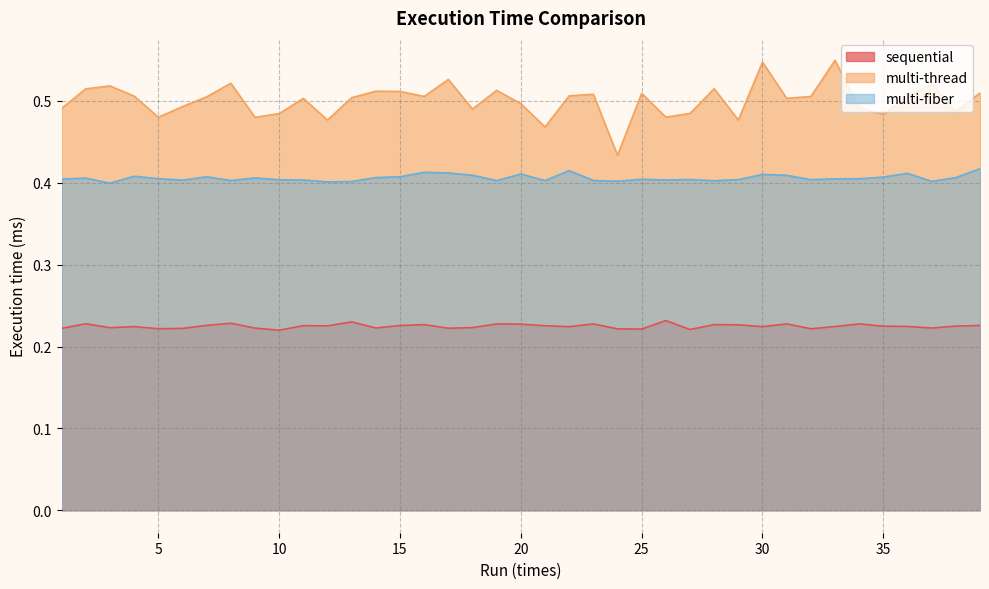

Rank the categories by multi-thread value from lowest to highest.

24, 21, 12, 29, 9, 5, 26, 35, 10, 27, 38, 18, 1, 34, 6, 20, 11, 31, 13, 7, 36, 32, 16, 4, 22, 23, 25, 39, 15, 14, 19, 2, 28, 3, 37, 8, 17, 30, 33